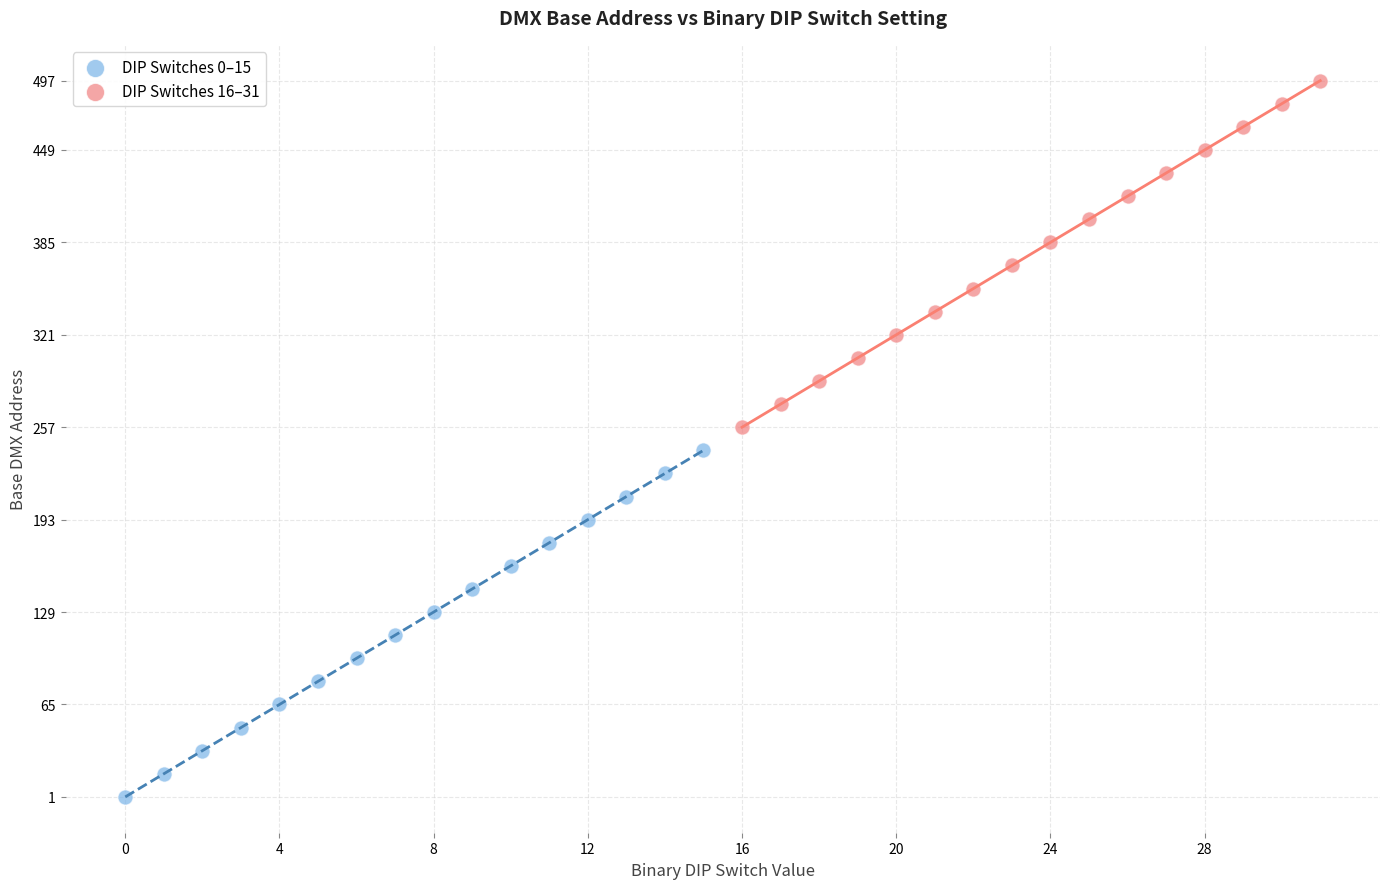

Which series contains the lowest Y value?

DIP Switches 0–15